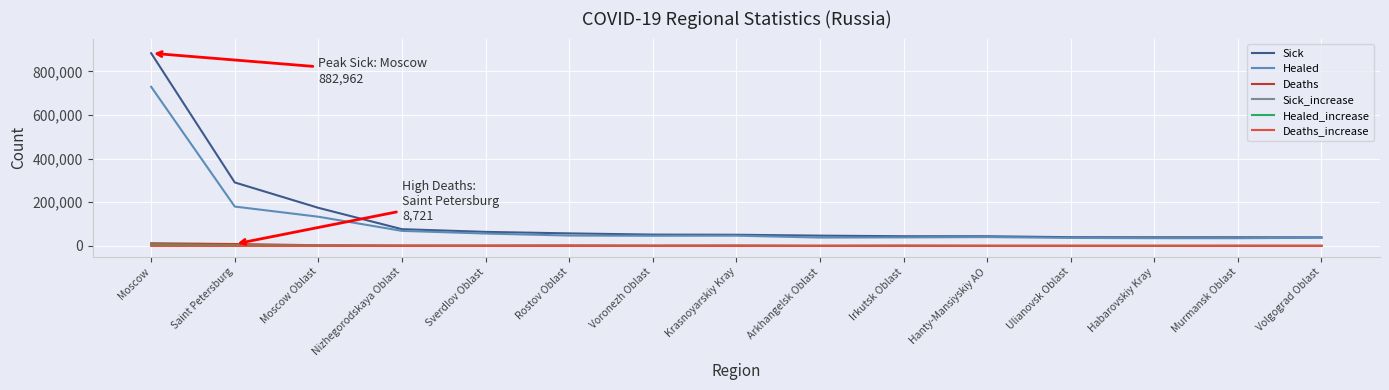

Which series has the largest range (max minus min)?

Sick